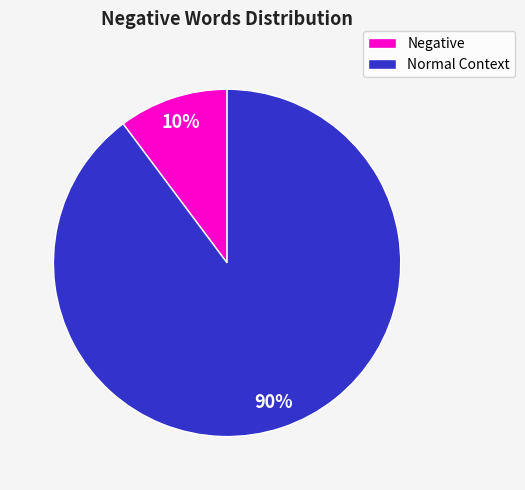

Count the number of slices in the pie.

2